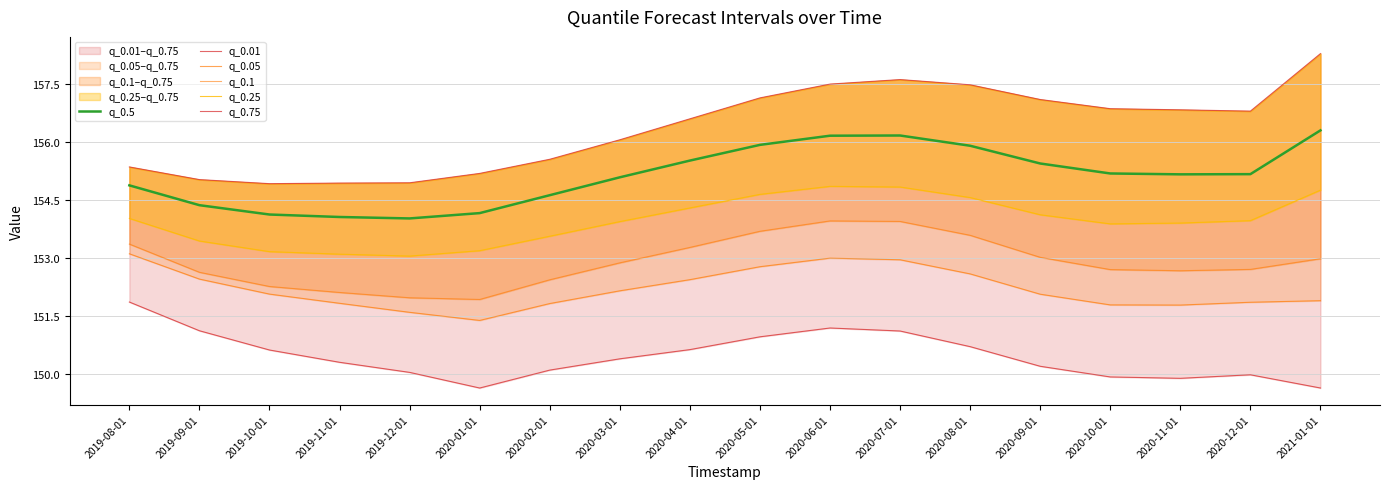

Where is the first local maximum for q_0.1?

2020-06-01